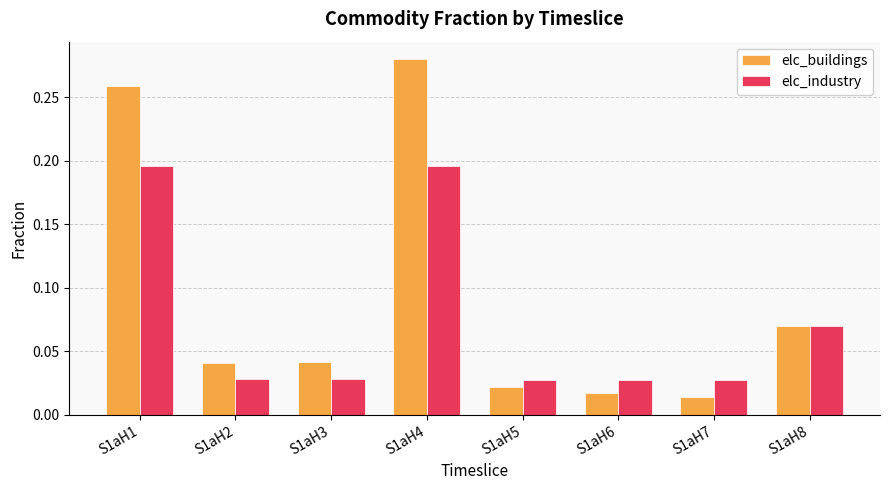

What are all the series names shown in the legend?

elc_buildings, elc_industry